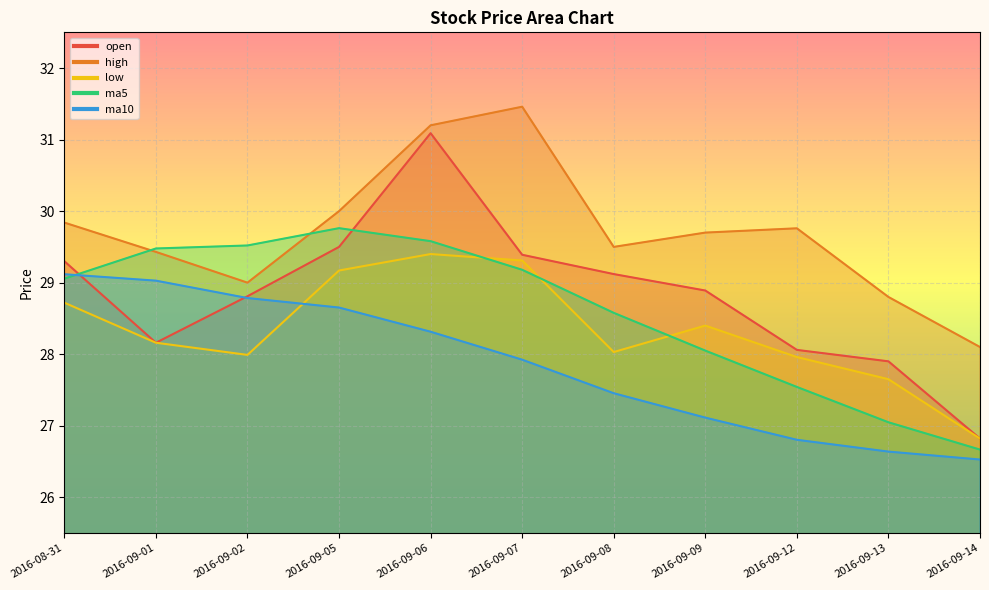

Reading right to left, extract all data points from this chart.

open: 2016-09-14=26.8	2016-09-13=27.9	2016-09-12=28.1	2016-09-09=28.9	2016-09-08=29.1	2016-09-07=29.4	2016-09-06=31.1	2016-09-05=29.5	2016-09-02=28.8	2016-09-01=28.2	2016-08-31=29.3
high: 2016-09-14=28.1	2016-09-13=28.8	2016-09-12=29.8	2016-09-09=29.7	2016-09-08=29.5	2016-09-07=31.5	2016-09-06=31.2	2016-09-05=30.0	2016-09-02=29.0	2016-09-01=29.4	2016-08-31=29.8
low: 2016-09-14=26.8	2016-09-13=27.6	2016-09-12=28.0	2016-09-09=28.4	2016-09-08=28.0	2016-09-07=29.3	2016-09-06=29.4	2016-09-05=29.2	2016-09-02=28.0	2016-09-01=28.2	2016-08-31=28.7
ma5: 2016-09-14=26.7	2016-09-13=27.0	2016-09-12=27.5	2016-09-09=28.1	2016-09-08=28.6	2016-09-07=29.2	2016-09-06=29.6	2016-09-05=29.8	2016-09-02=29.5	2016-09-01=29.5	2016-08-31=29.1
ma10: 2016-09-14=26.5	2016-09-13=26.6	2016-09-12=26.8	2016-09-09=27.1	2016-09-08=27.5	2016-09-07=27.9	2016-09-06=28.3	2016-09-05=28.7	2016-09-02=28.8	2016-09-01=29.0	2016-08-31=29.1